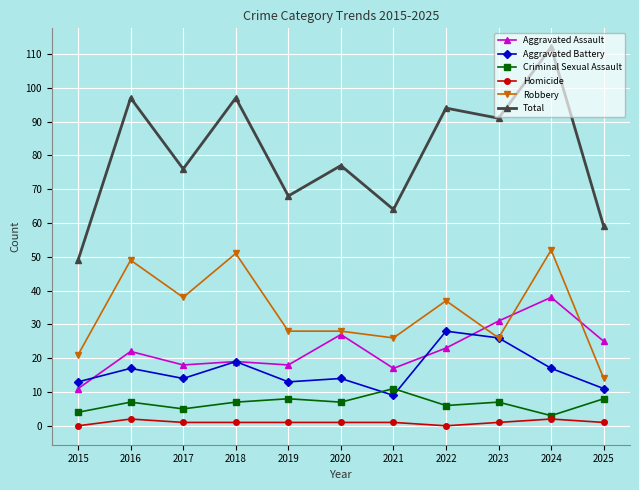

What are all the series names shown in the legend?

Aggravated Assault, Aggravated Battery, Criminal Sexual Assault, Homicide, Robbery, Total